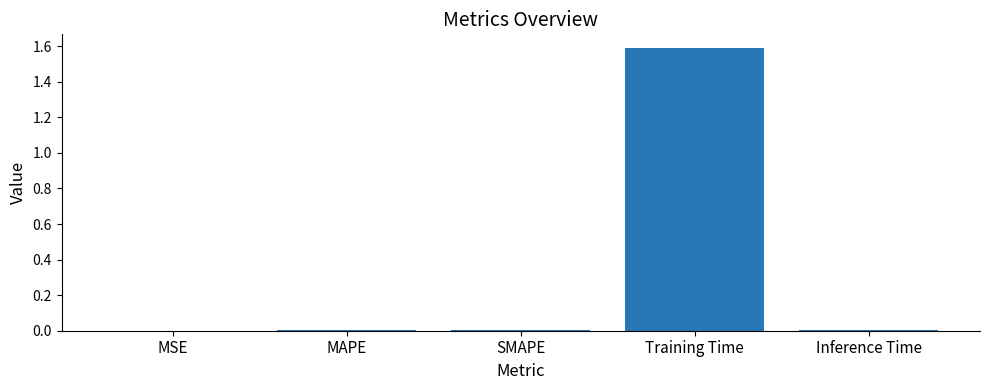

True or false: the data shows 0.0 at MSE.

True